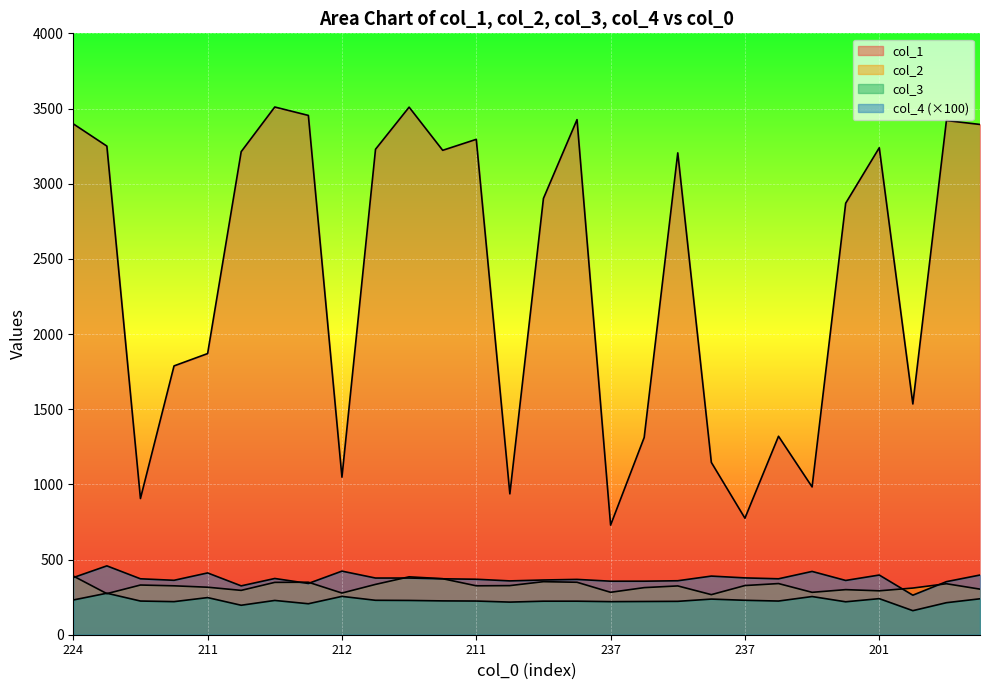

Is it true that col_3 equals 71.5 at 202?

False